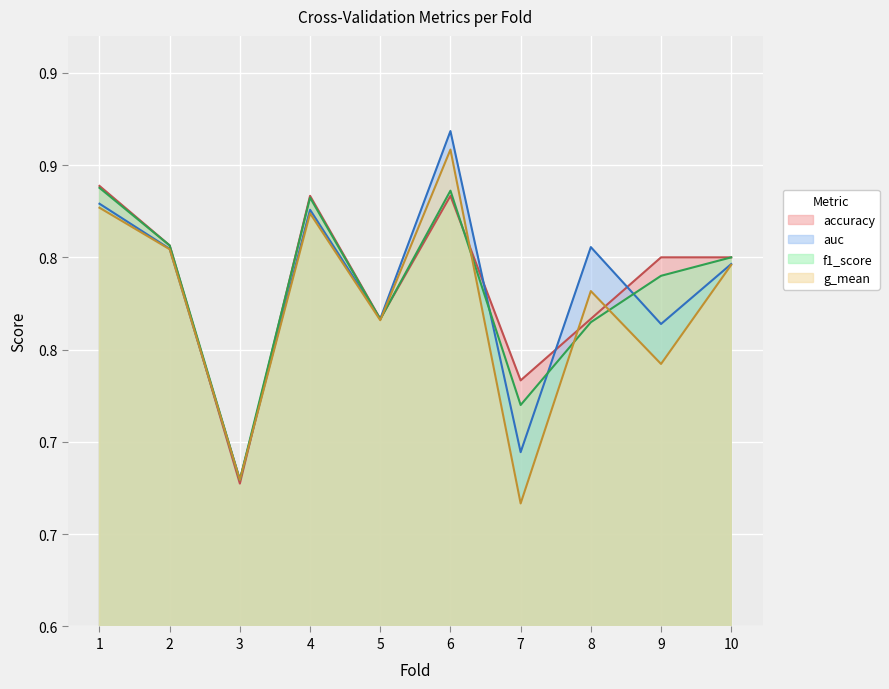

Between 3 and 7, which is larger?

7